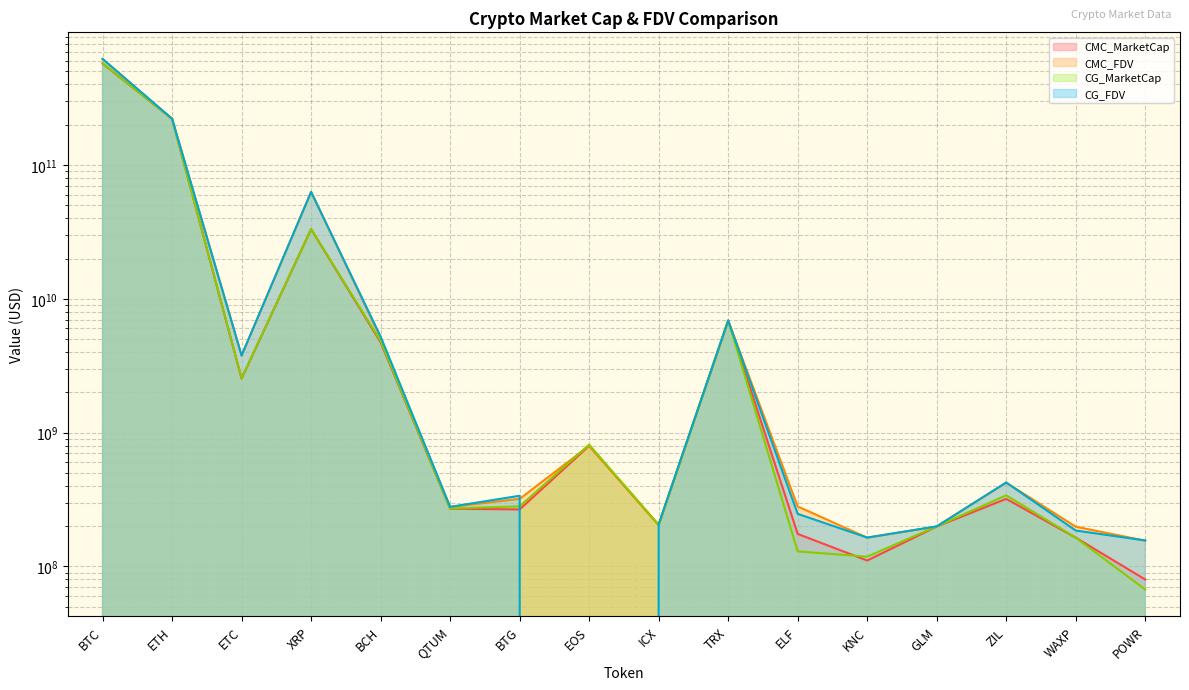

What is the label of the 2nd point from the right?

WAXP